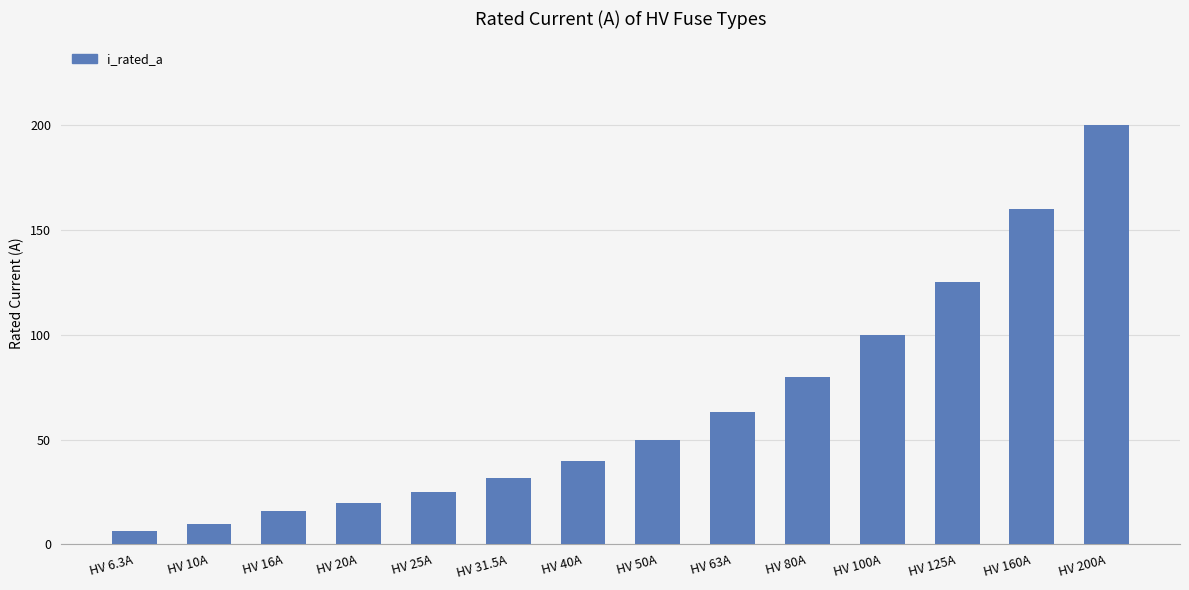

What is the approximate value at HV 20A?

20.0